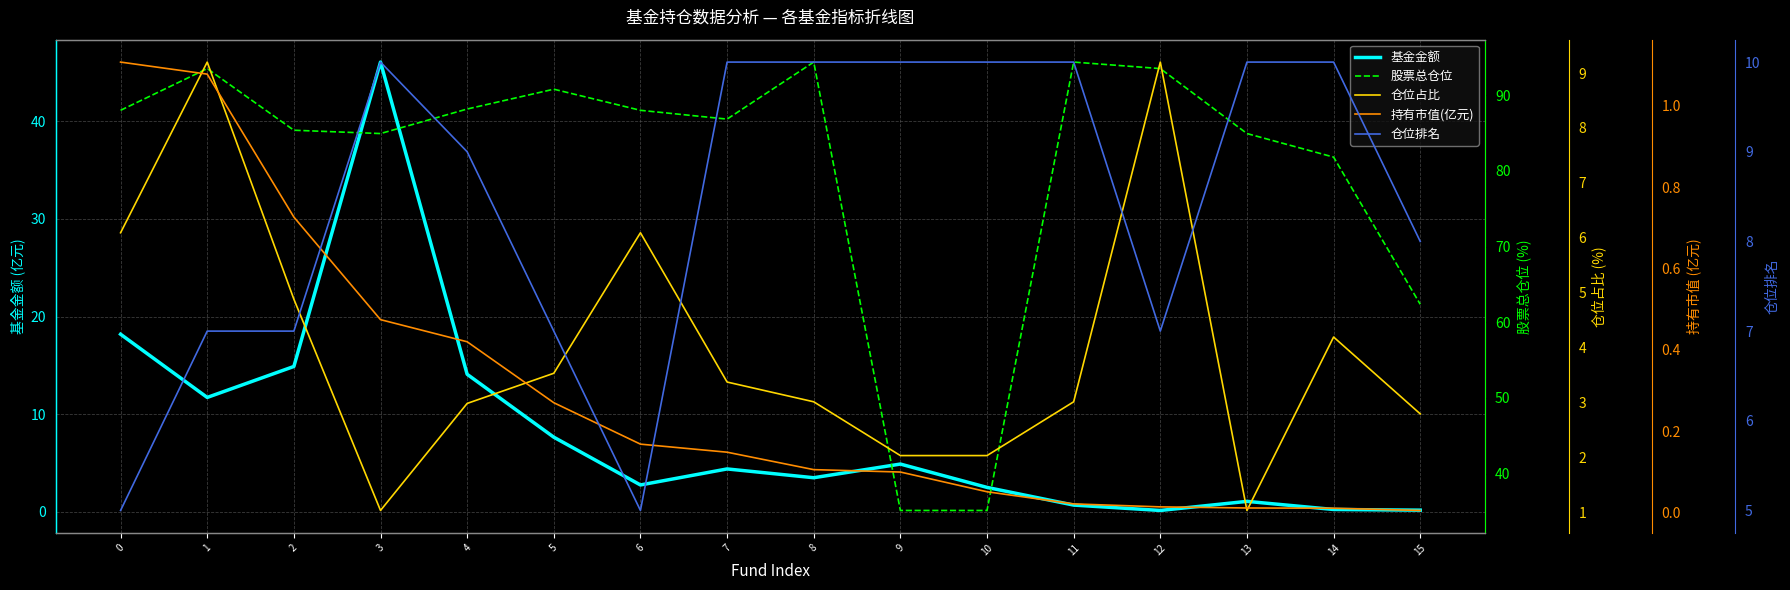

What is the spread (max minus min) of values at 3?

84.4